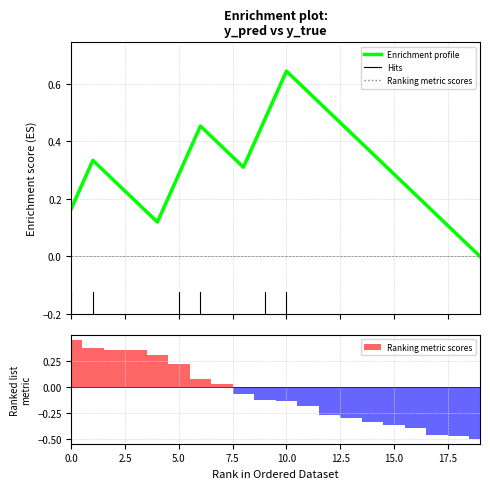

How many categories are shown in the chart?

20